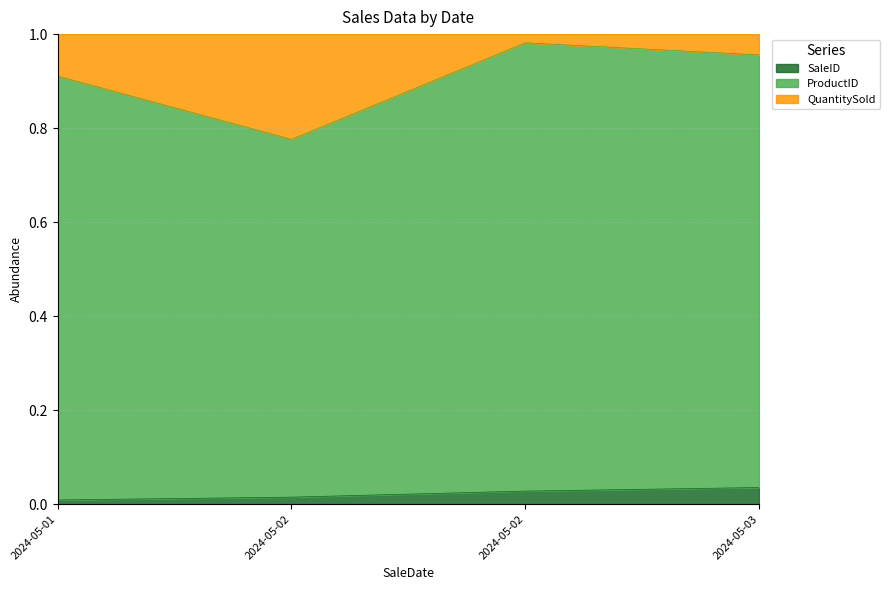

At which category does QuantitySold reach its first local peak?

2024-05-02